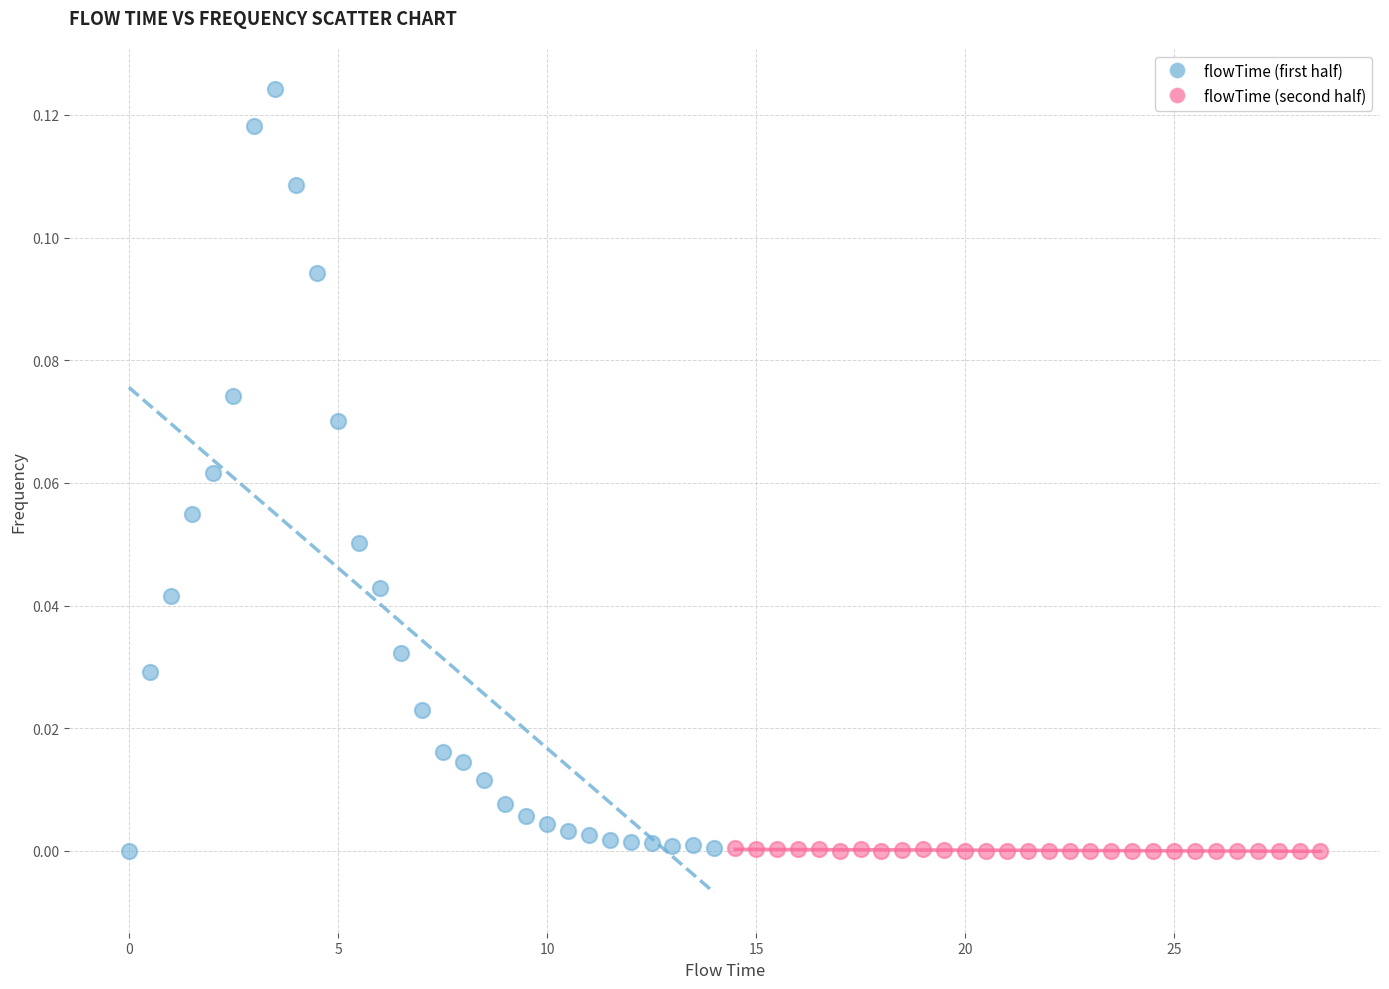

Which series reaches the maximum Y coordinate?

flowTime (first half)